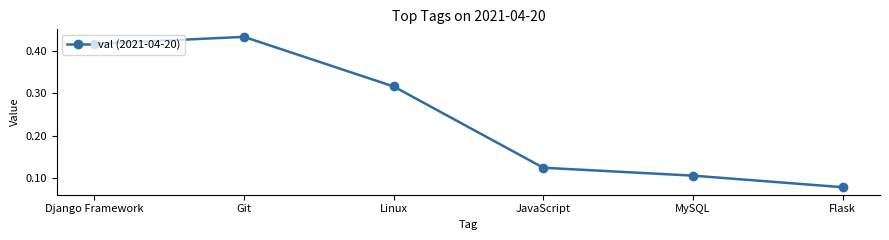

Is it true that the value at Linux is 0.2?

False